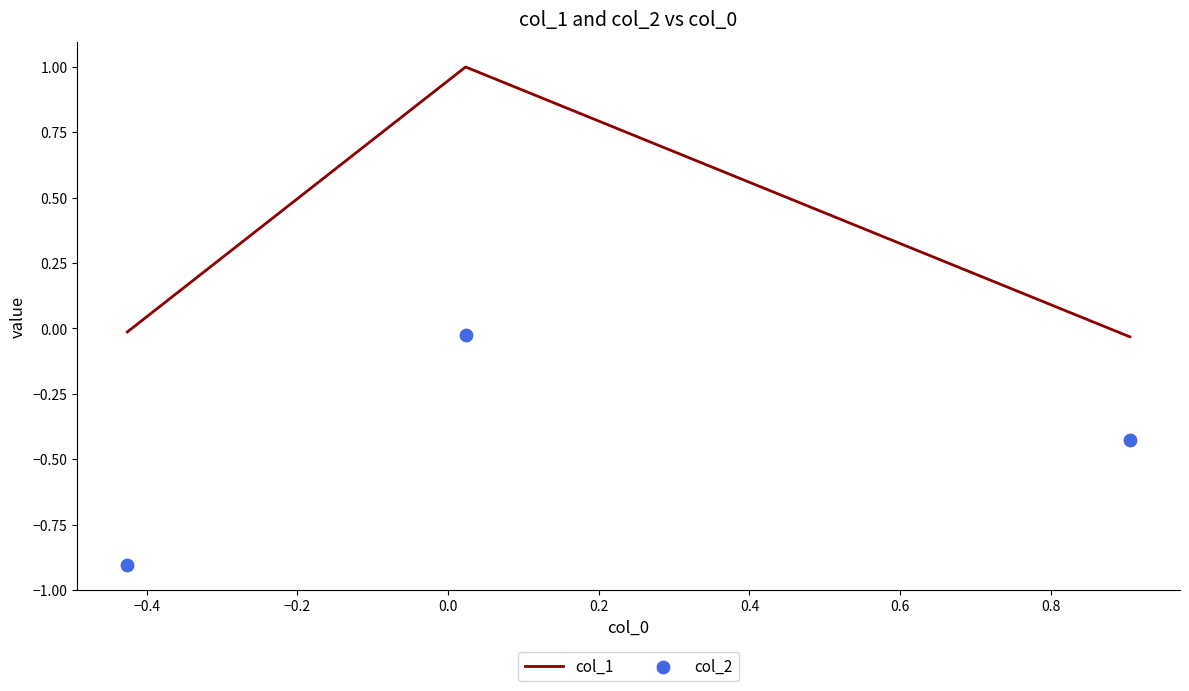

At how many categories does at least one series exceed 0?

1